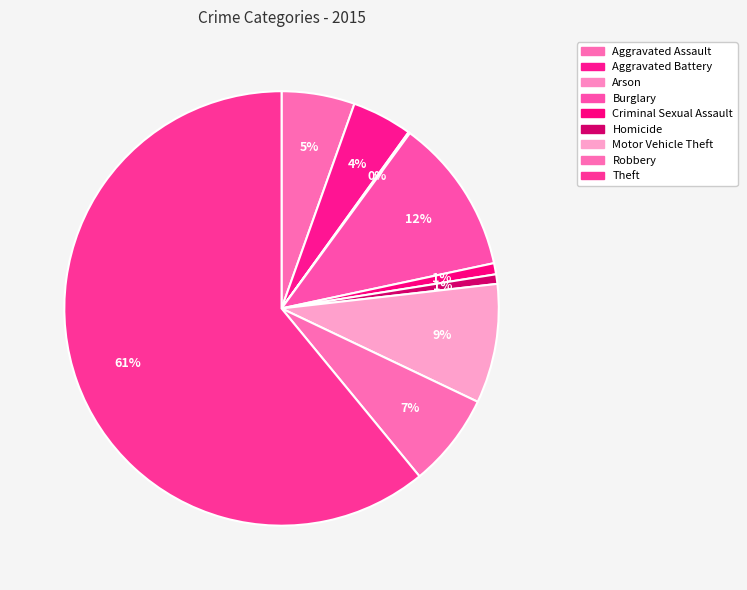

Count the number of slices in the pie.

9